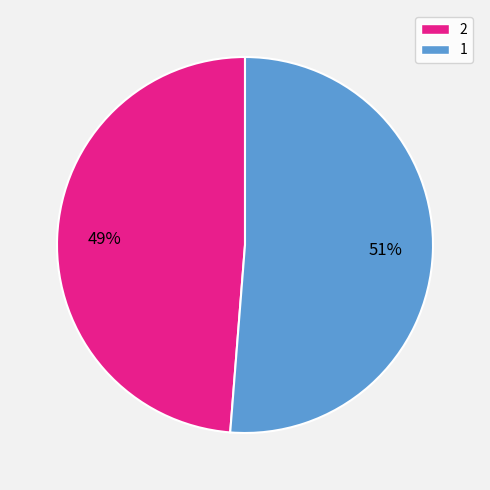

What is the largest slice in the pie chart?

1